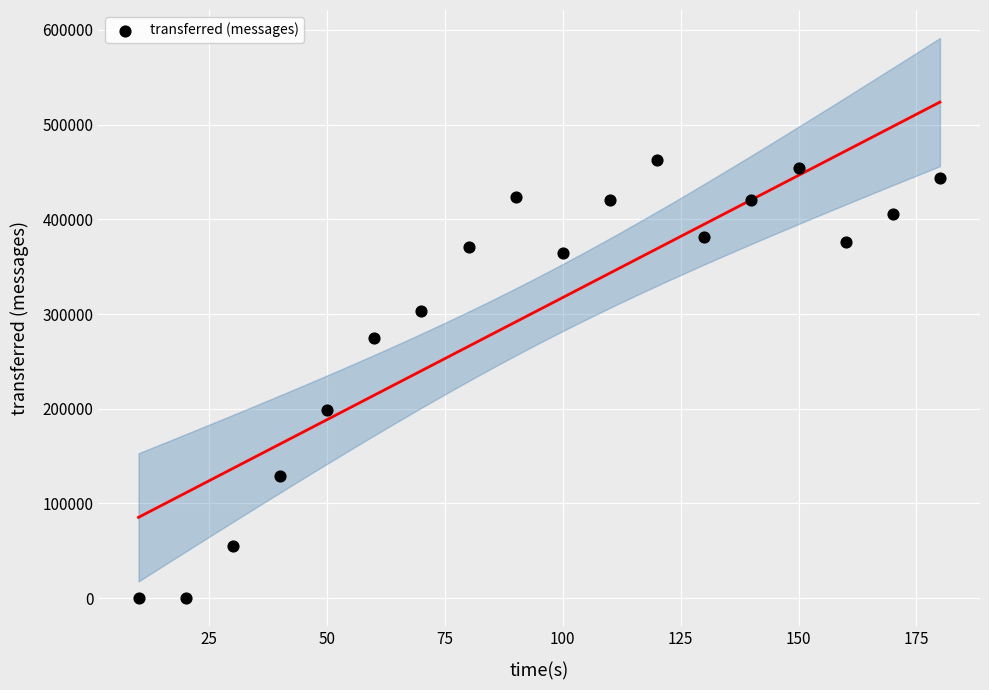

What Y value in the scatter plot is closest to 231290?

198660